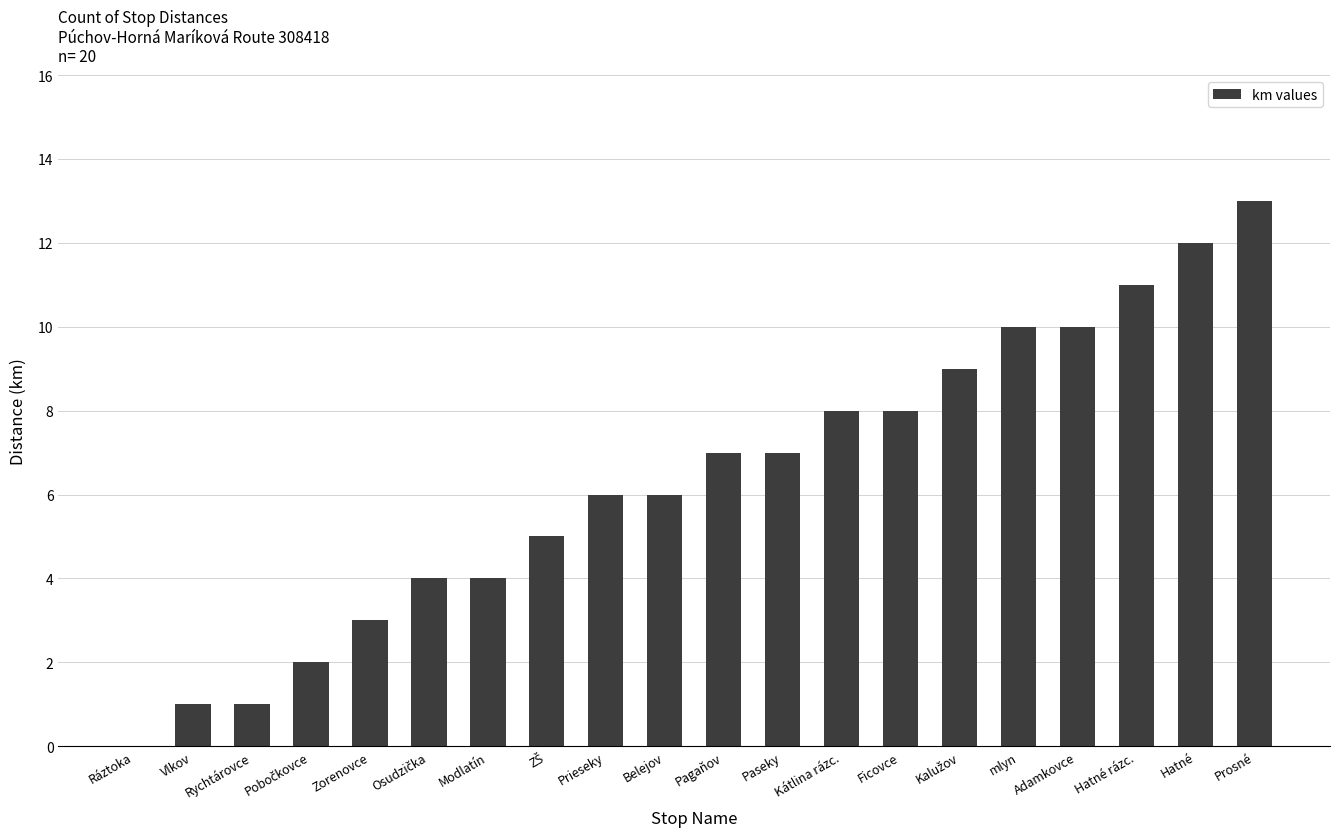

The chart shows a value of 2 at Pagaňov. True or false?

False